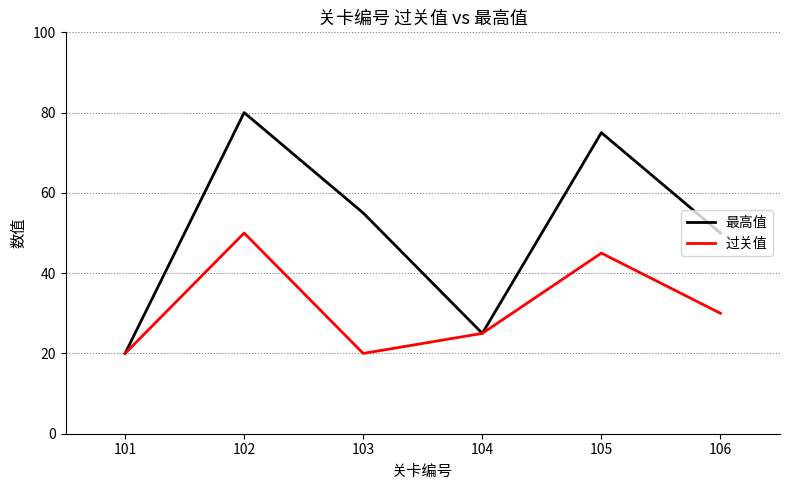

List the series in order of their overall mean, highest first.

最高值, 过关值